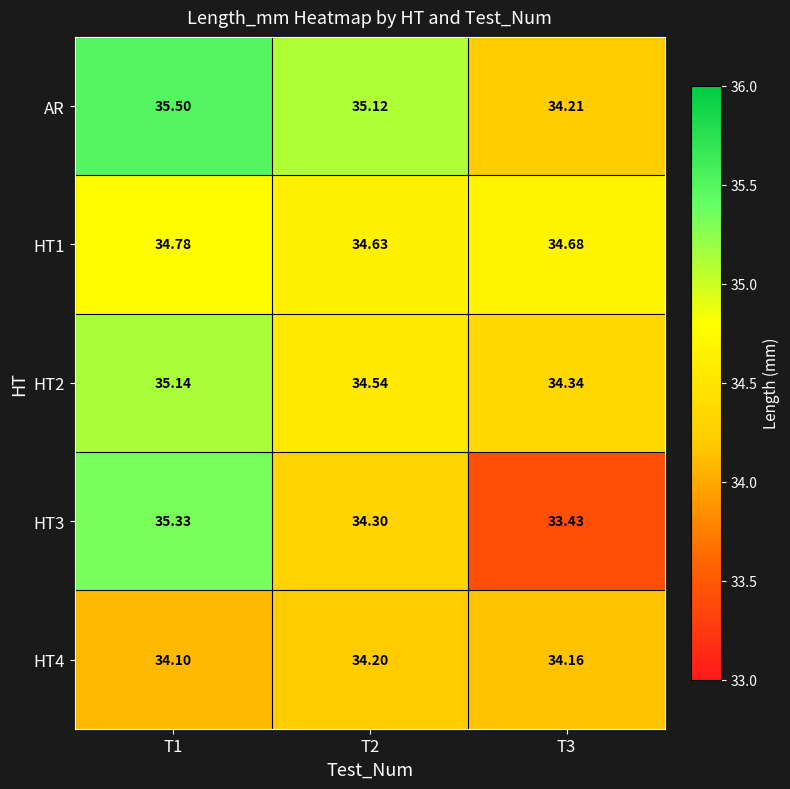

Which series has the largest total across all categories?

AR